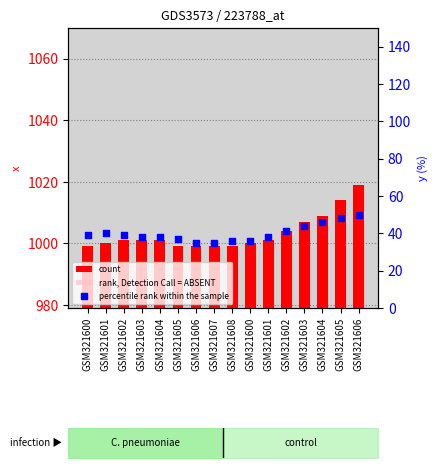

Which series contains the highest Y value?

count